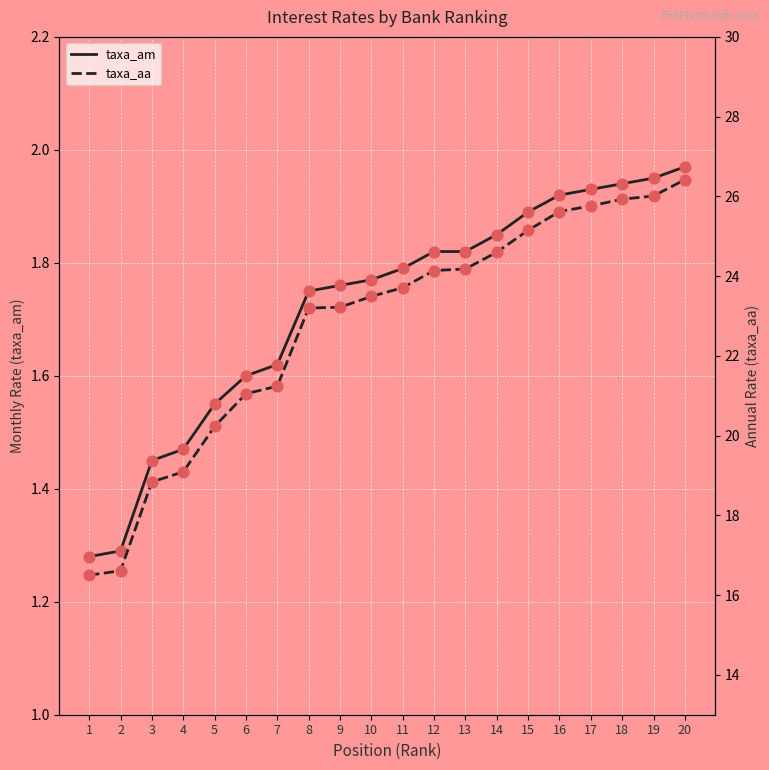

What is the total value across all series at 4?

20.6